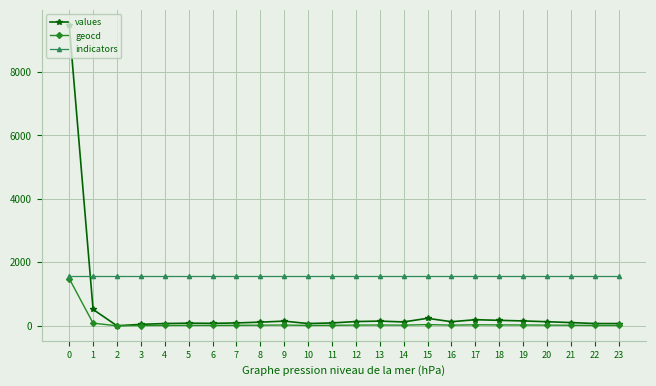

How many series are shown in this chart?

3